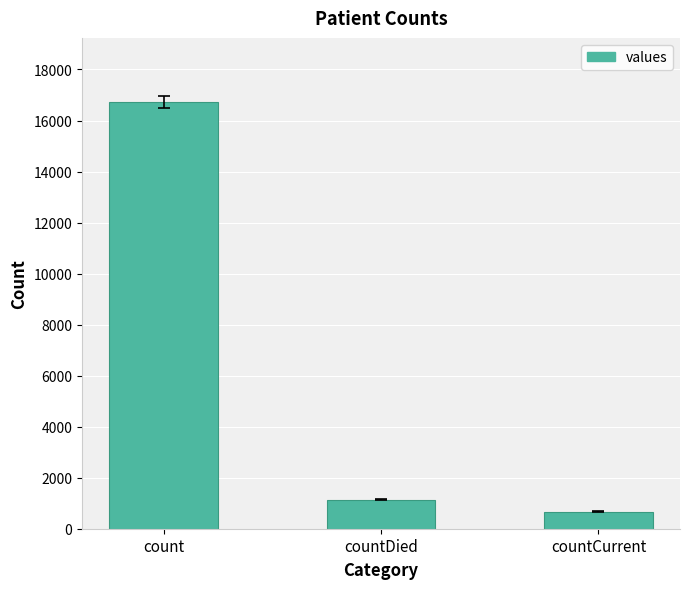

The value at count is 16729. True or false?

True